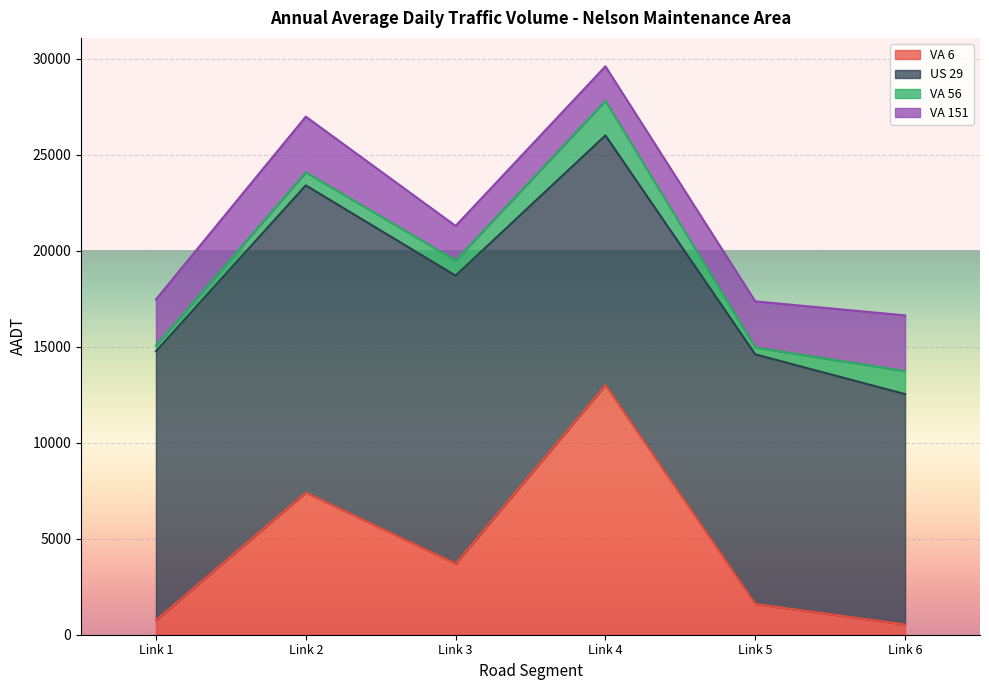

What is the total value across all series at Link 6?

16630